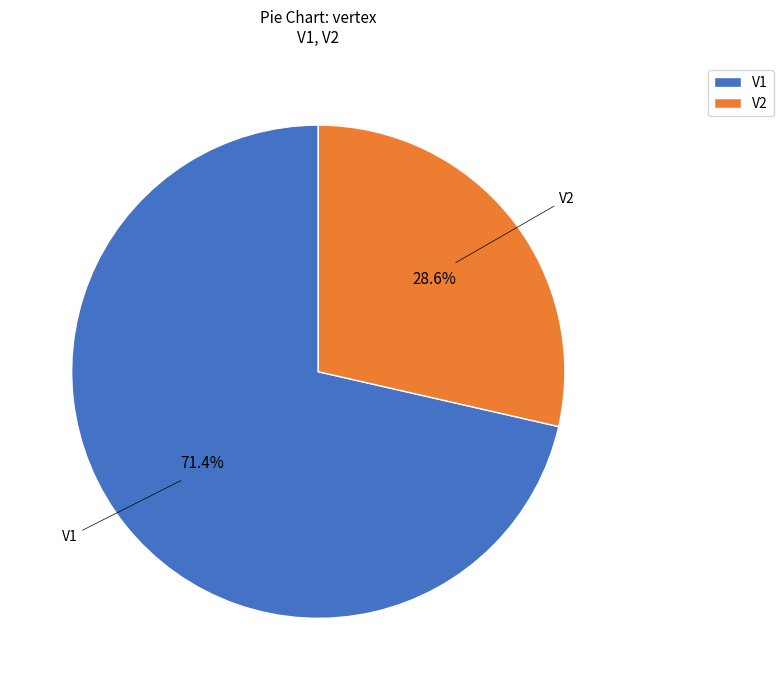

Is it true that V1 is 71% of the pie?

True